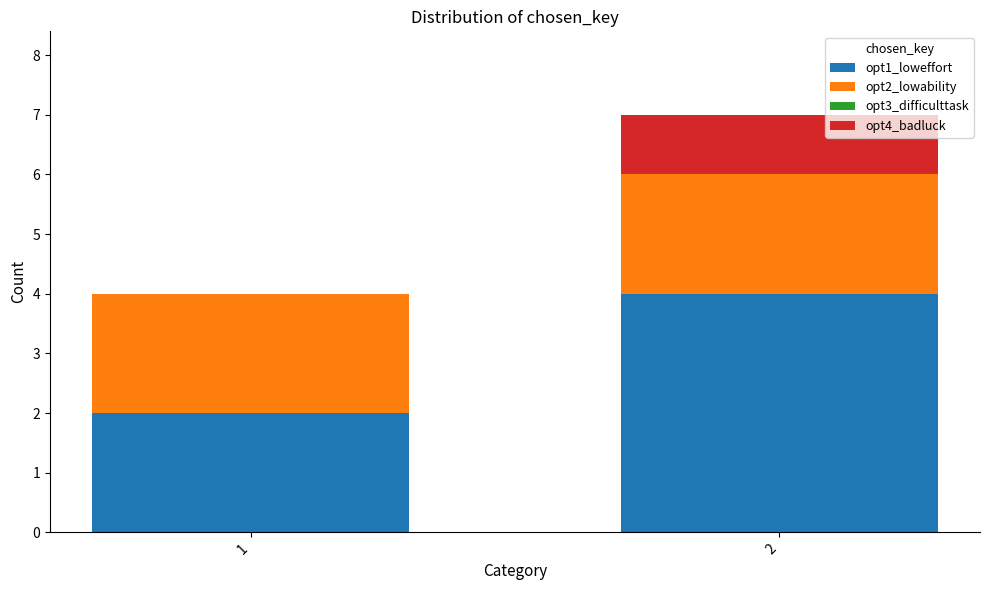

The value of opt1_loweffort at 2 is 4. True or false?

True